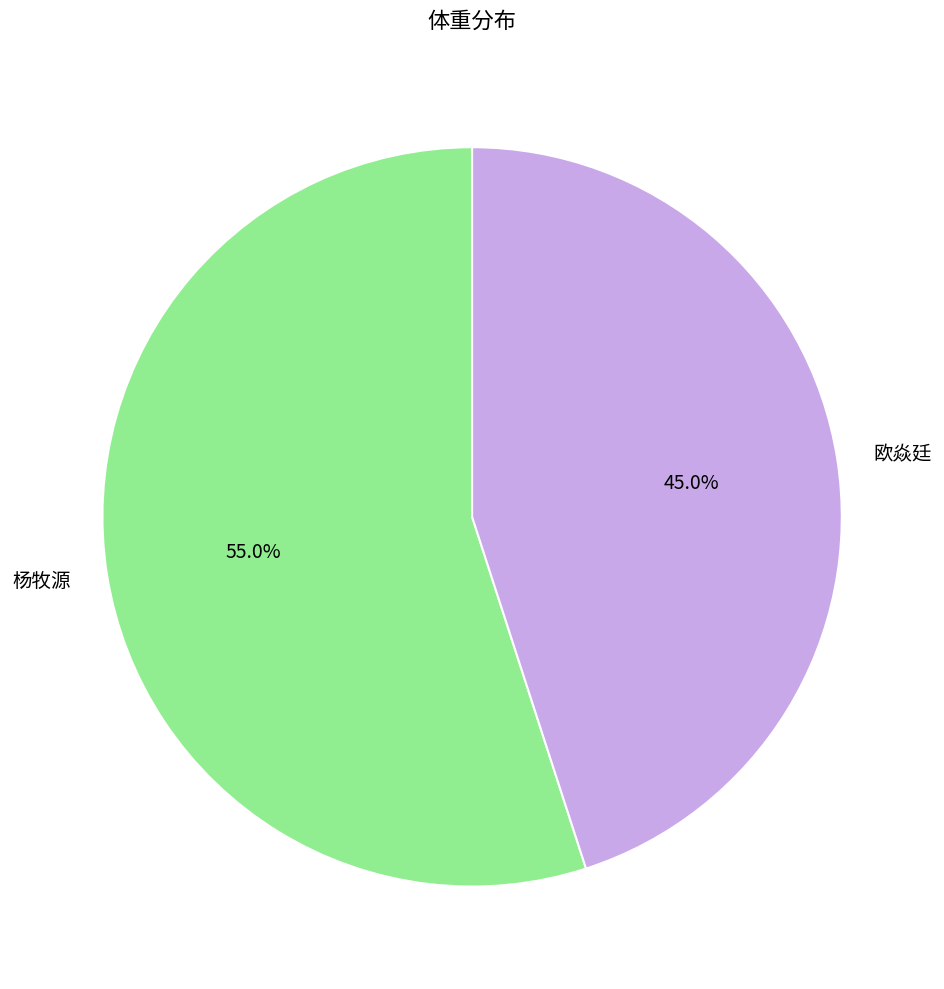

Is there any slice that represents more than half of the pie?

Yes